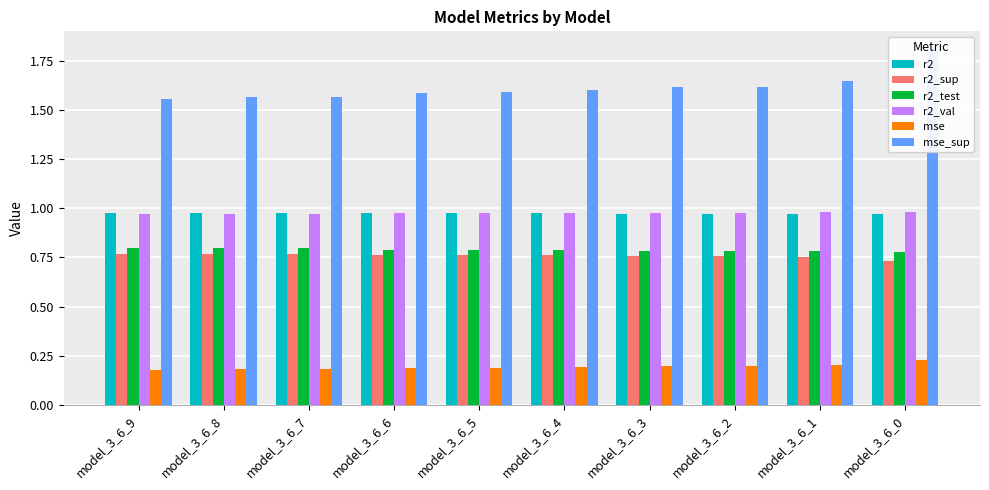

True or false: r2_val has a value of 0.7 at model_3_6_6.

False